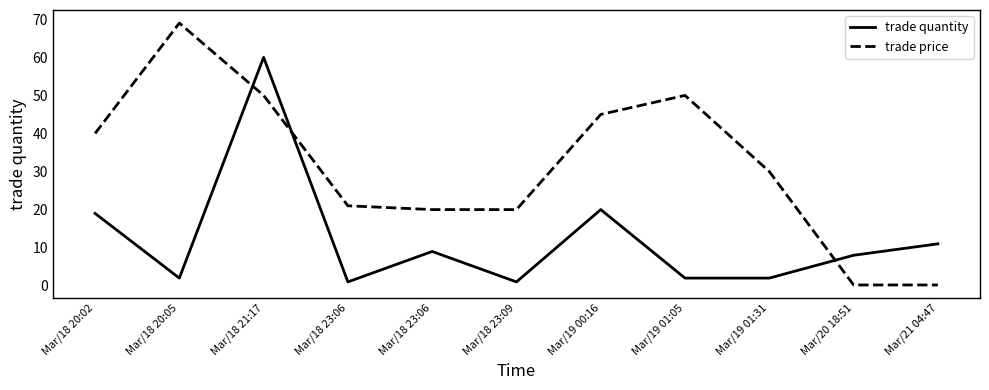

What is the label of the 11th point from the left?

Mar/21 04:47